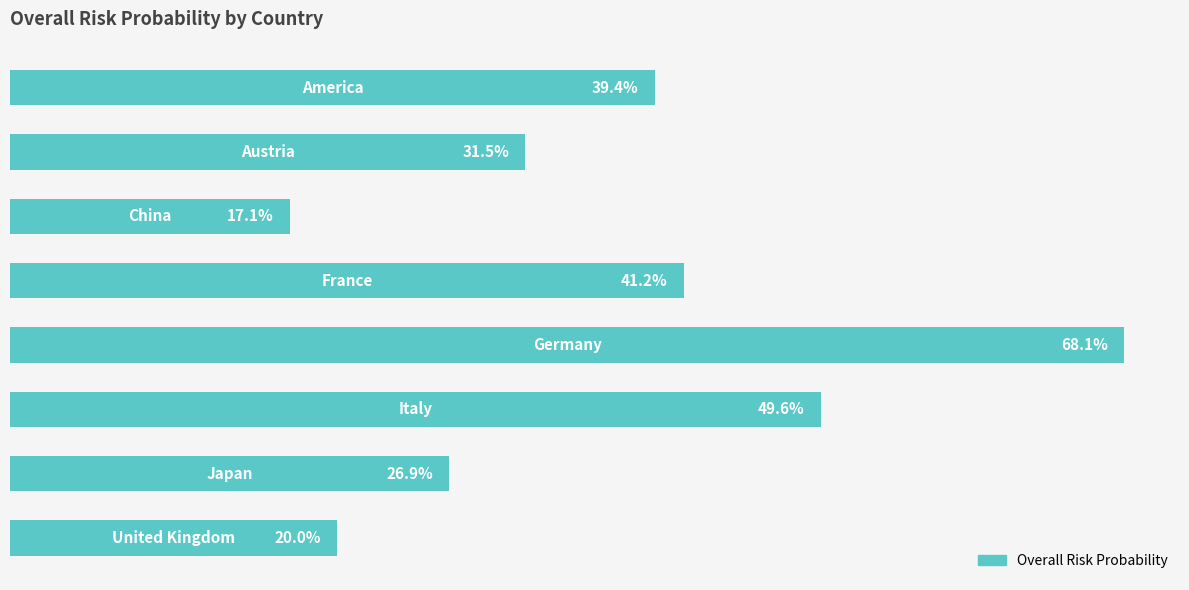

Count the values in the range 0 to 1.

8